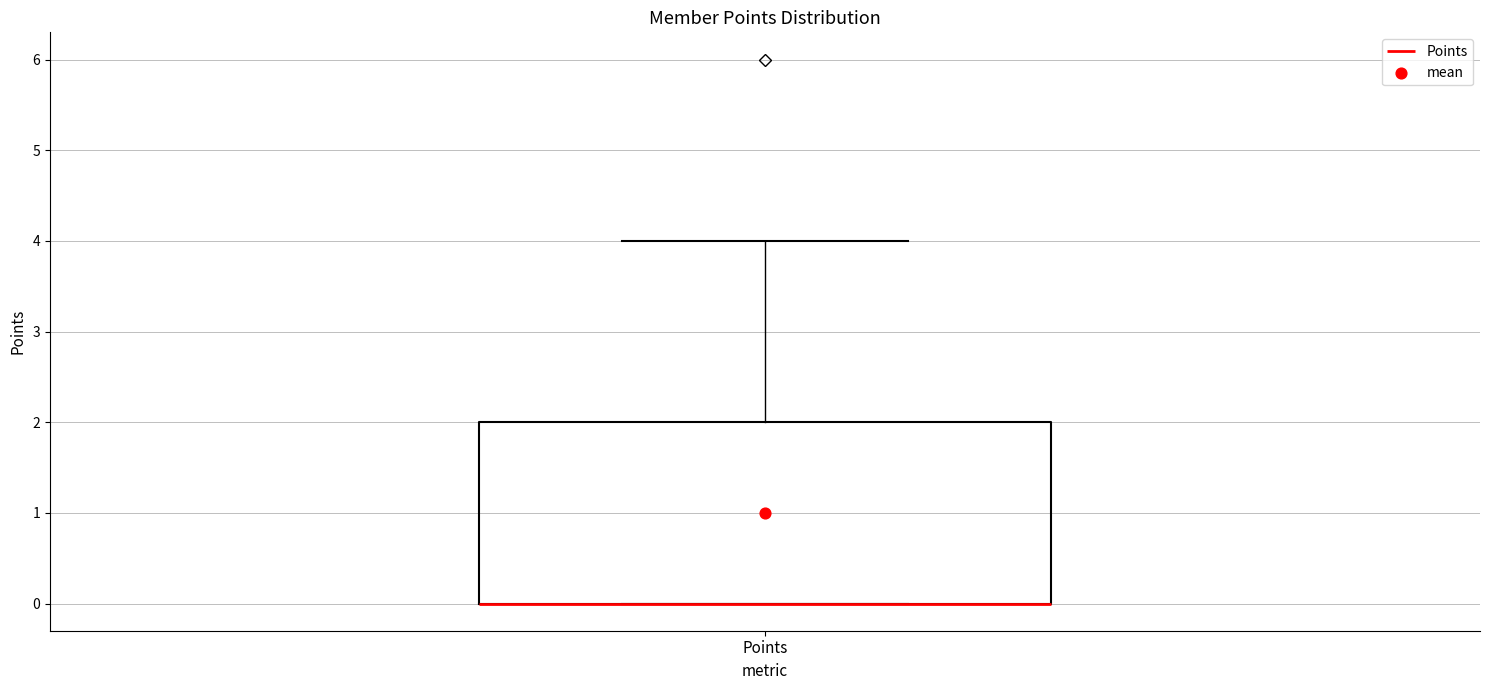

Transcribe this box plot: give where the median line is, the range the box spans, and where the two whiskers end, as read against the y-axis. The values are not printed on the chart, so give them approximately, as read against the axis.

median 0 (drawn on the box's lower edge), box 0 to 2, whiskers 0 to 4